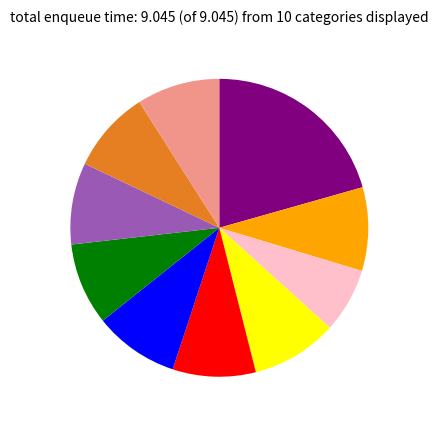

Is there any slice that represents more than half of the pie?

No